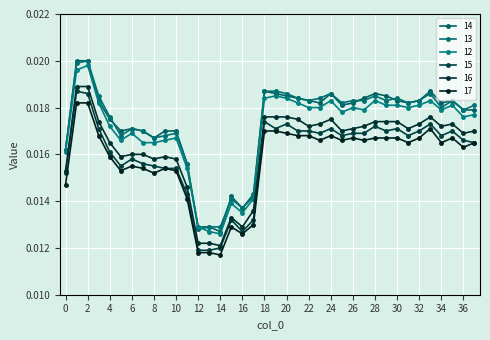

What are all the series names shown in the legend?

14, 13, 12, 15, 16, 17